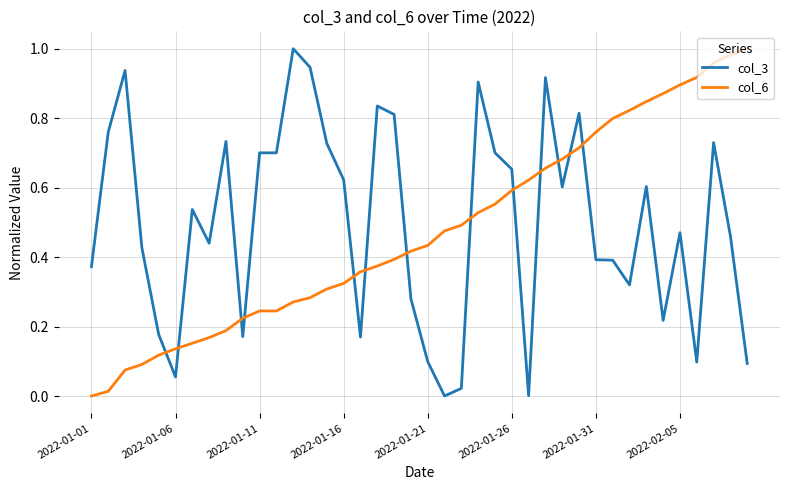

How many lines are shown in the chart?

2